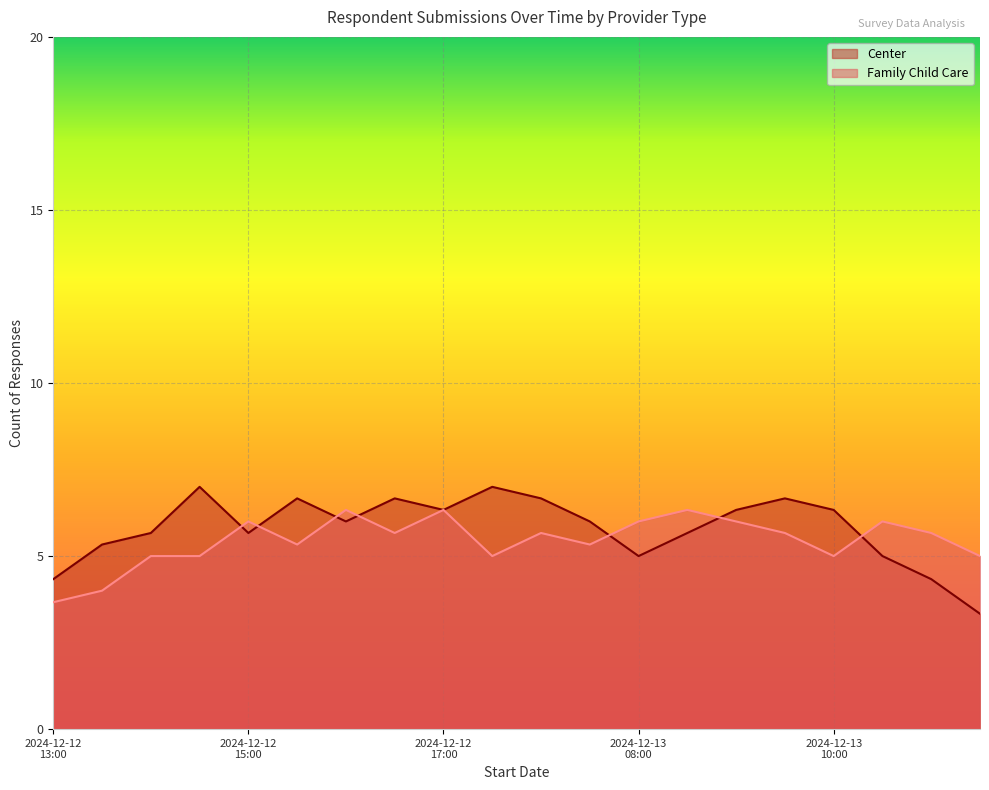

What is the lowest value of the Center series?

3.3